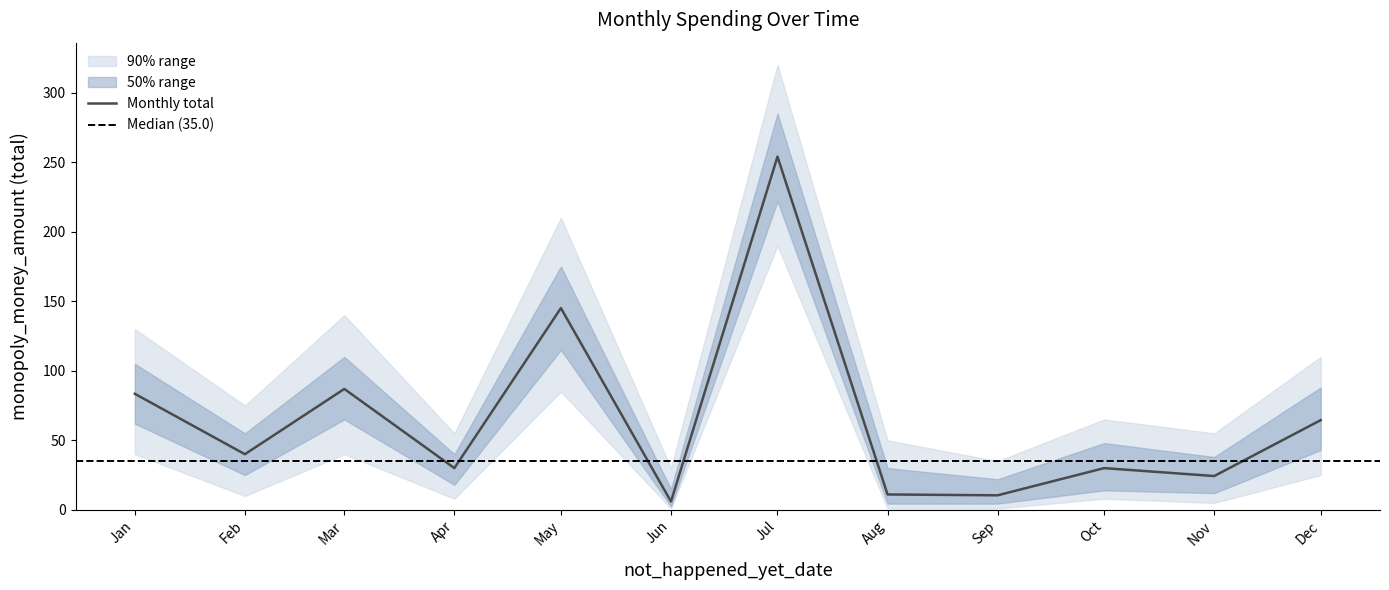

True or false: Monthly total has a value of 83.4 at Jan.

True